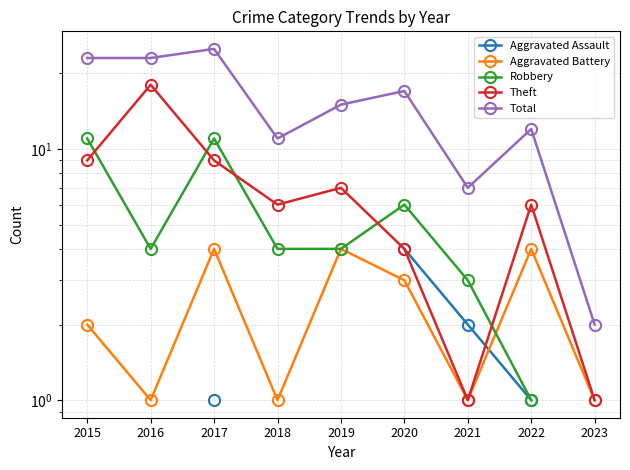

What is the total value across all series at 2017?

50.0